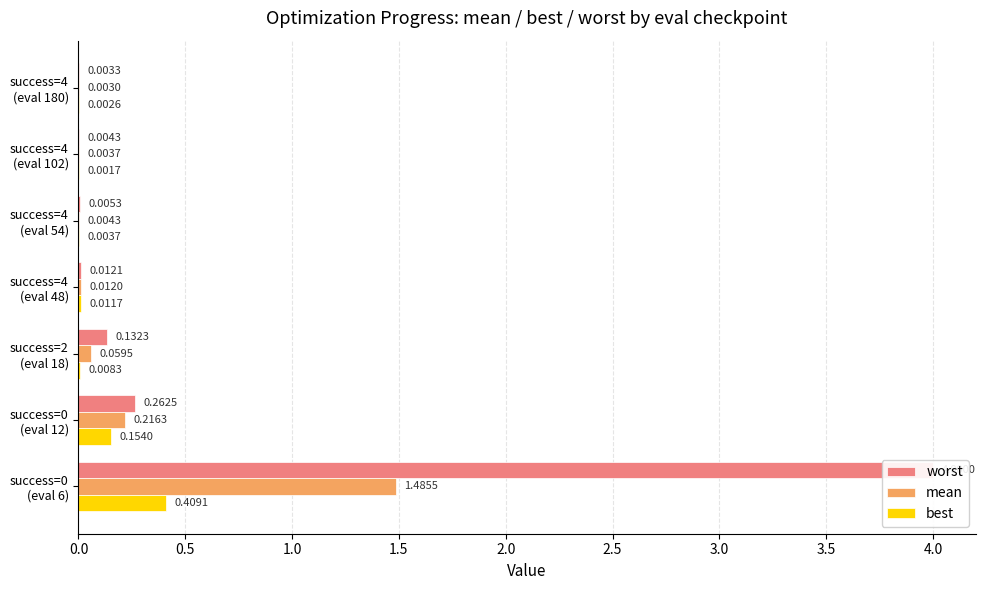

The best series shows 0.0 at success=4 (eval 180). True or false?

False